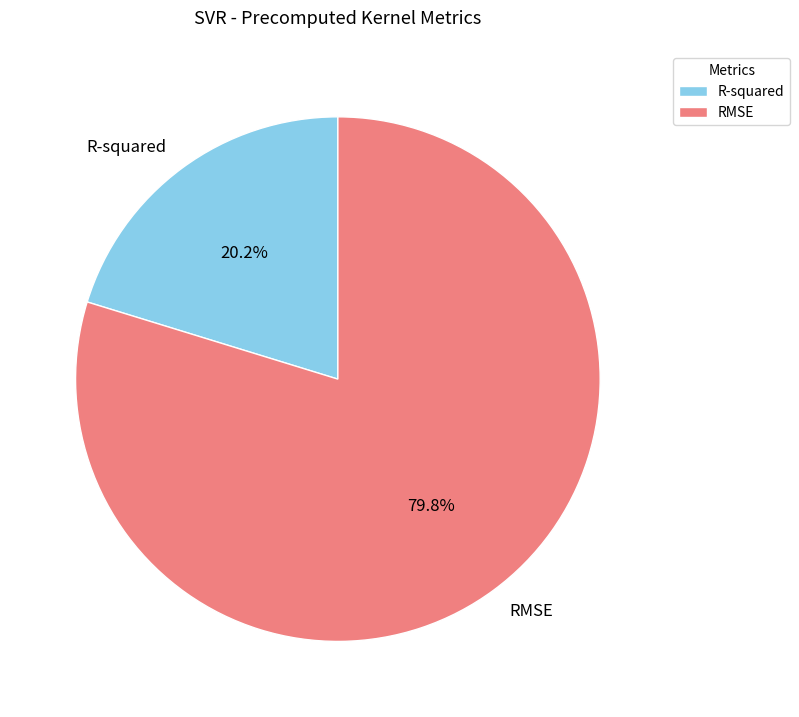

How many slices are in this pie chart?

2